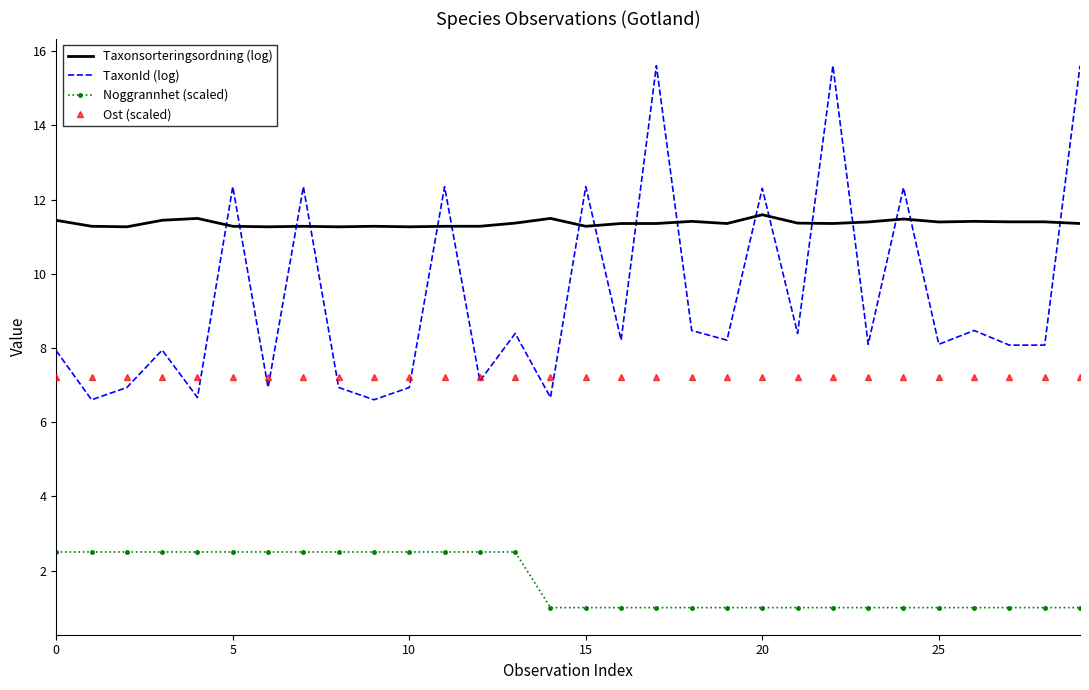

True or false: Taxonsorteringsordning (log) and Ost (scaled) cross at least once.

False